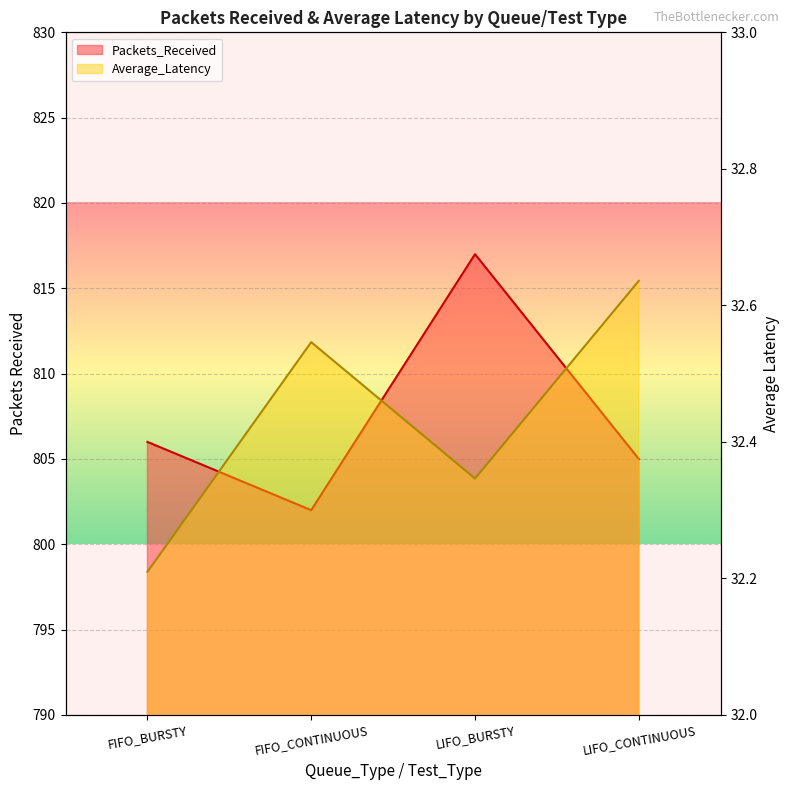

True or false: Packets_Received and Average_Latency intersect in this chart.

False